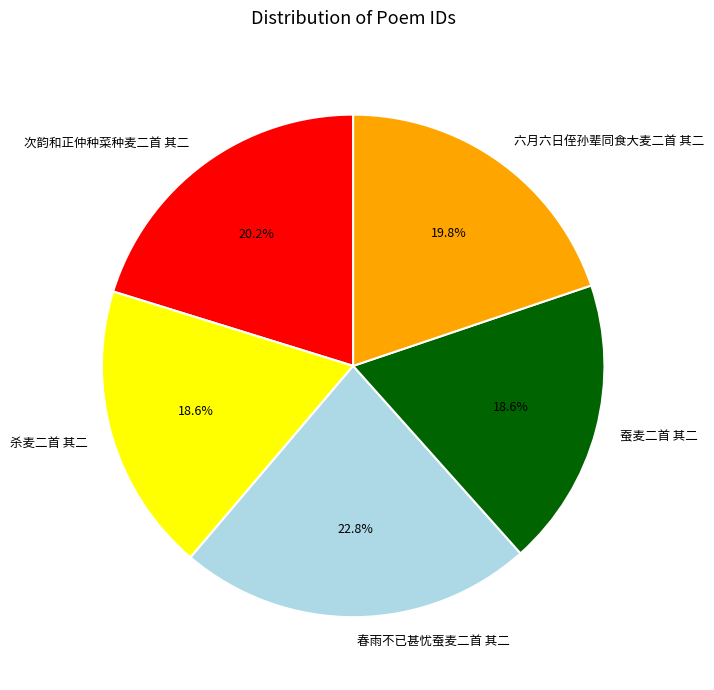

Is 蚕麦二首 其二 the majority of the pie?

No